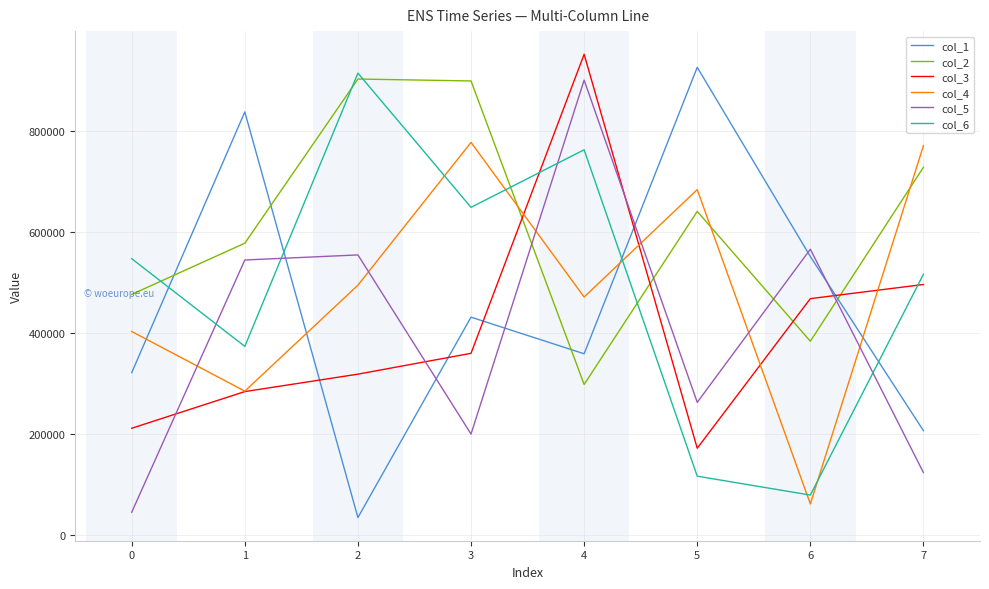

At how many categories does at least one series exceed 862870?

4